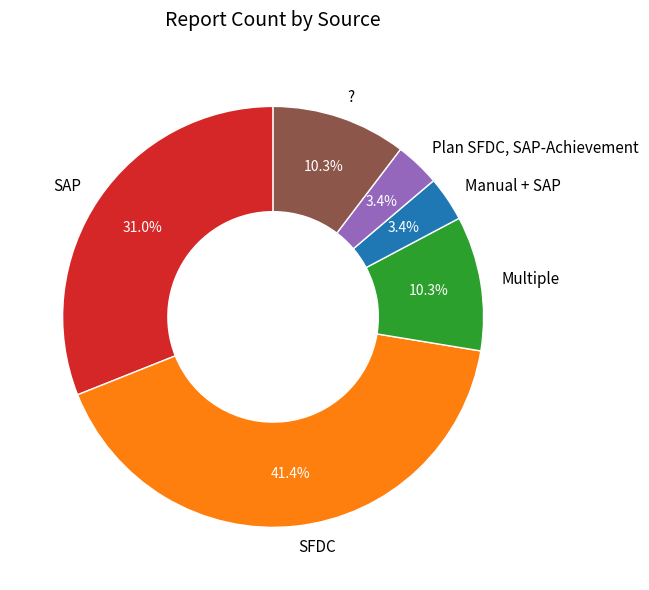

To the nearest percent, what is the combined percentage of SAP and Multiple?

41%